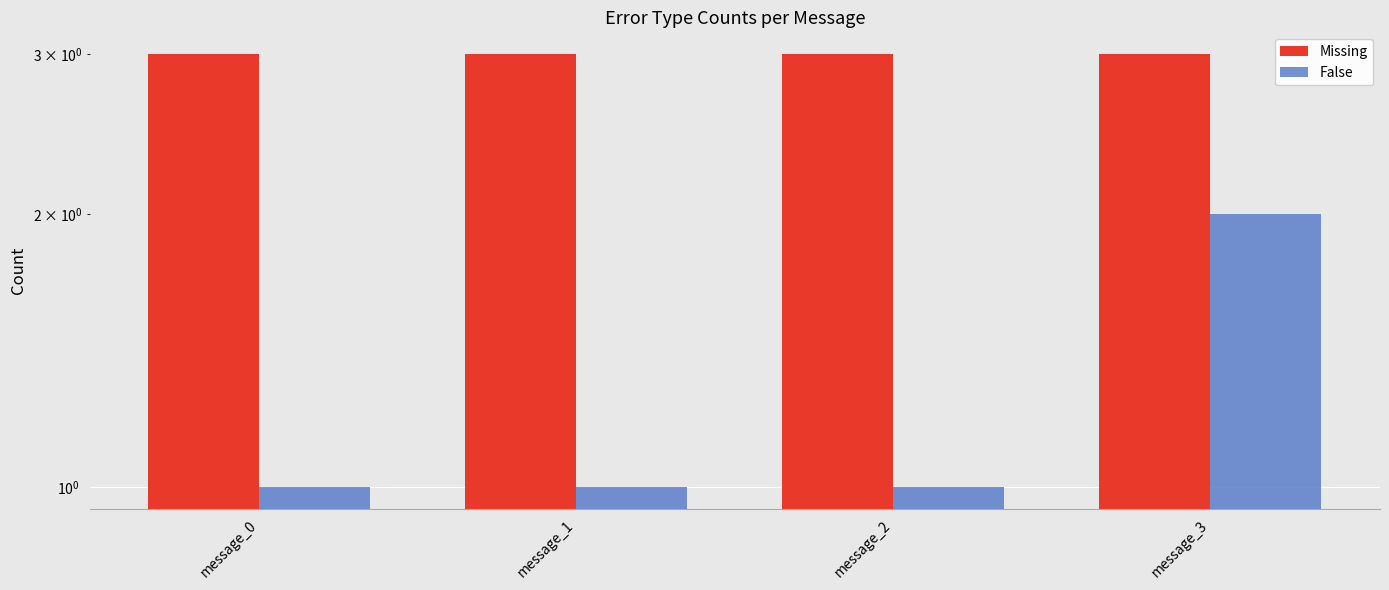

How many bars are there in each group?

2